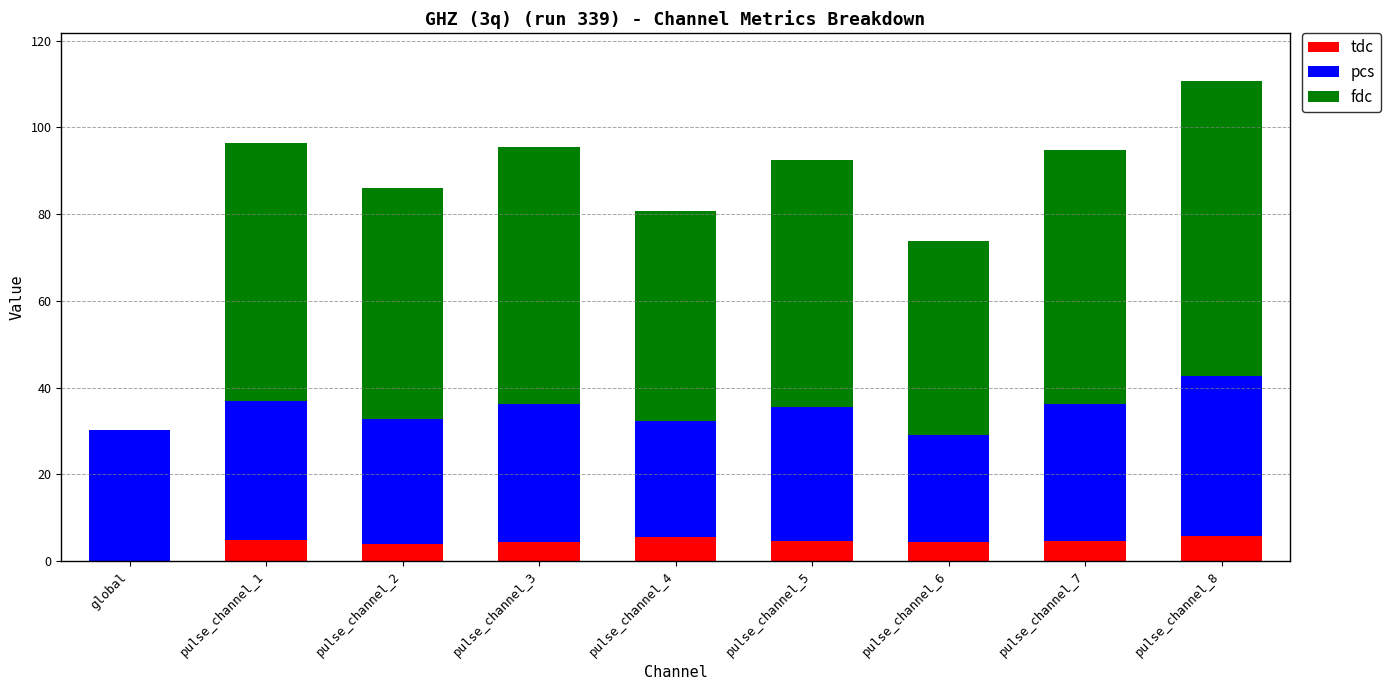

Are the bars horizontal?

No